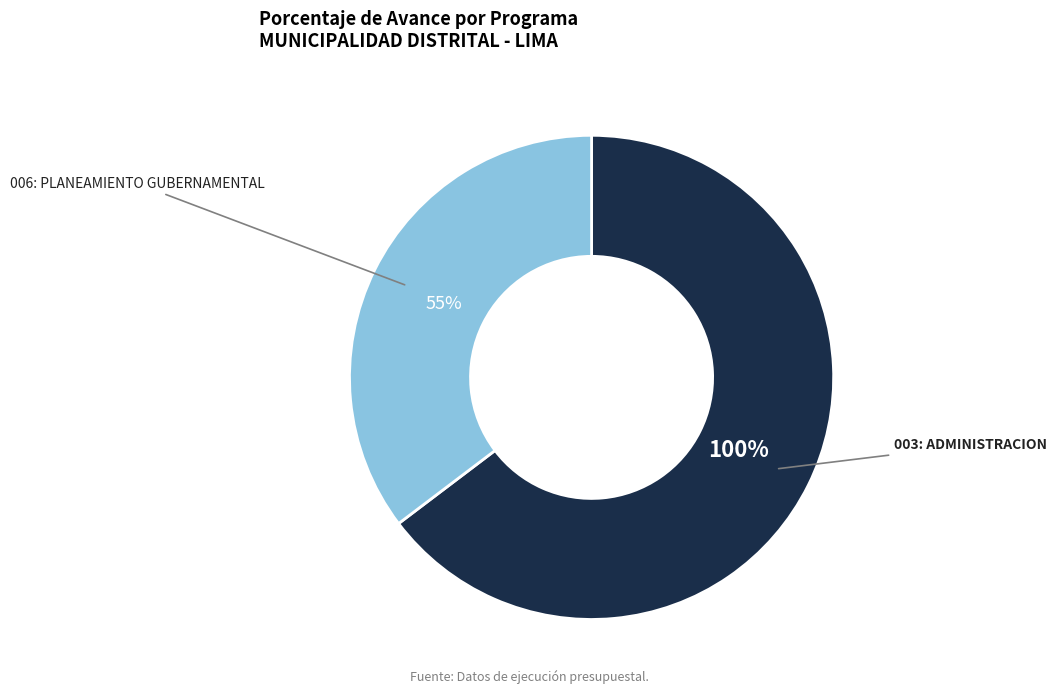

To the nearest percent, what is the average slice percentage?

50%